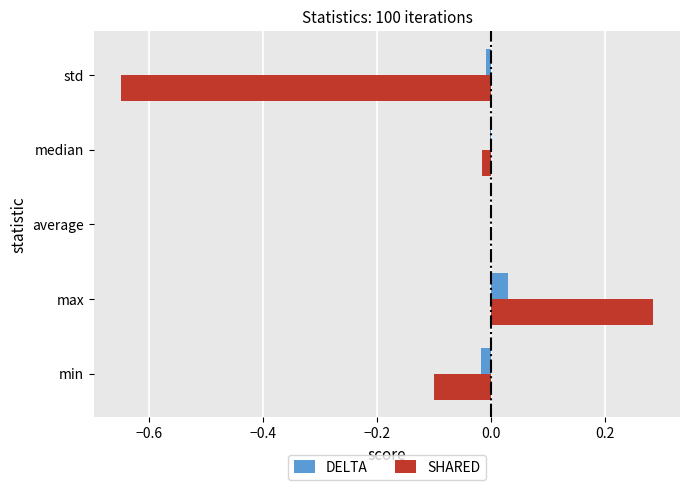

How many data points does each series have?

5